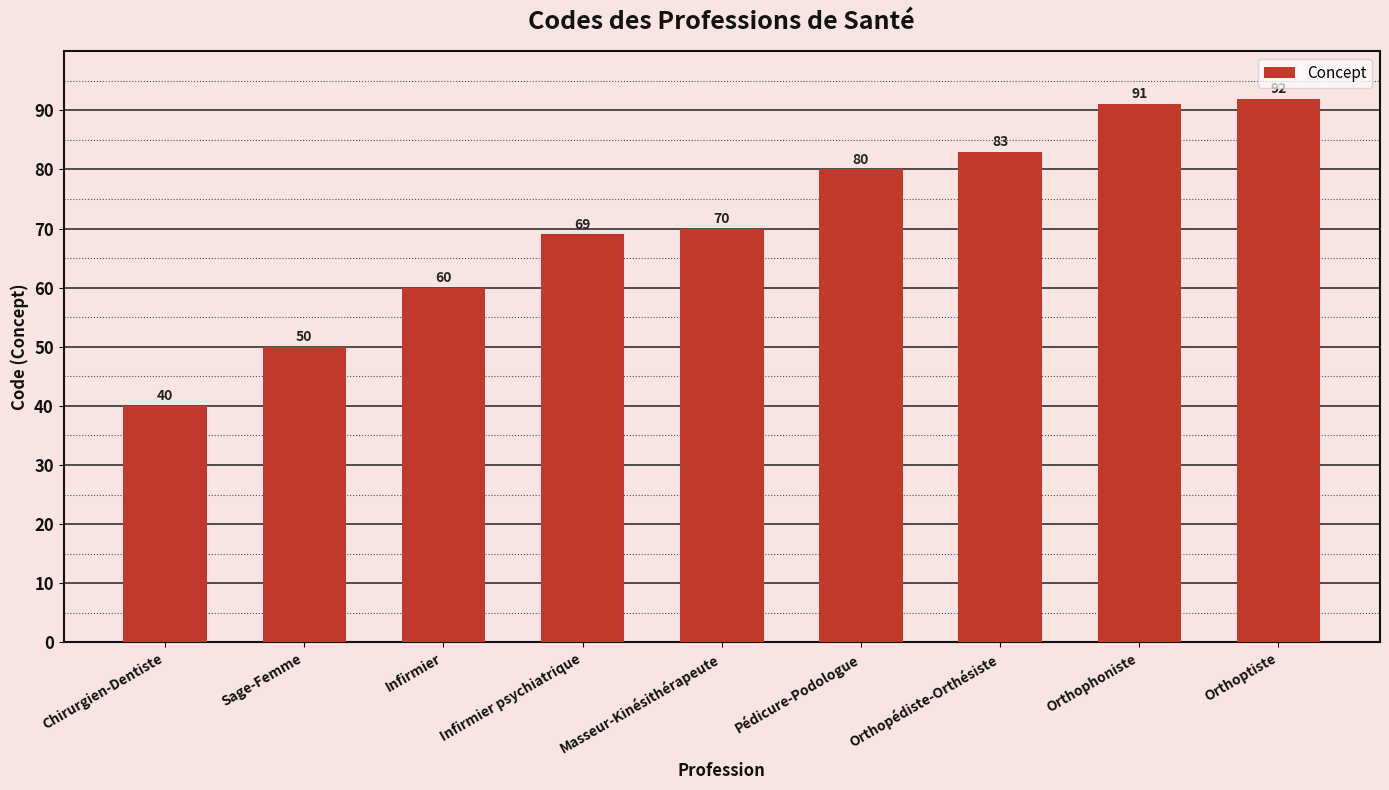

Reading left to right, transcribe all the data shown in this chart.

40	50	60	69	70	80	83	91	92